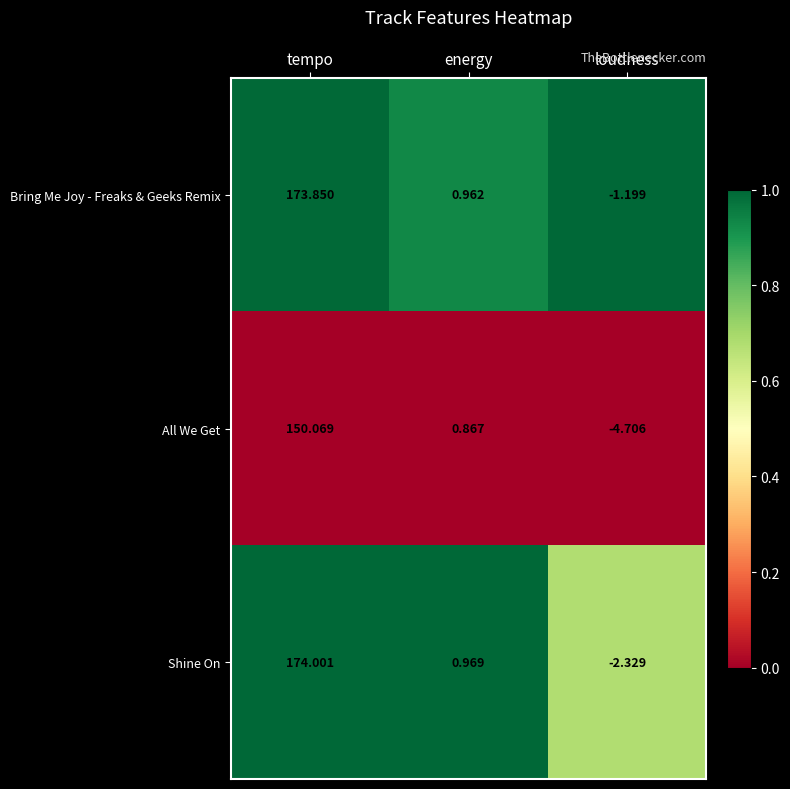

Rank the series by their maximum value, from lowest to highest.

All We Get, Bring Me Joy - Freaks & Geeks Remix, Shine On